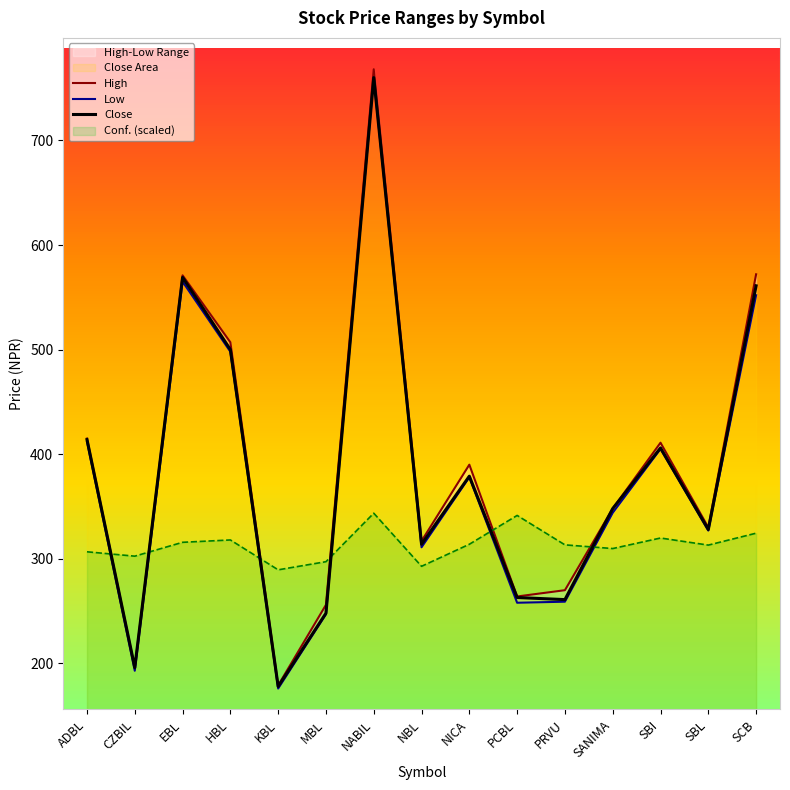

True or false: Close and Low intersect in this chart.

False